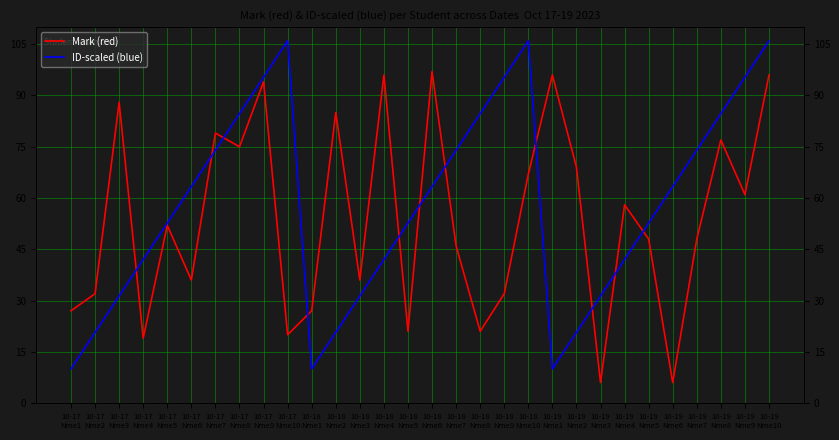

Read the ID-scaled (blue) value at 10-19
Nme7.

74.0